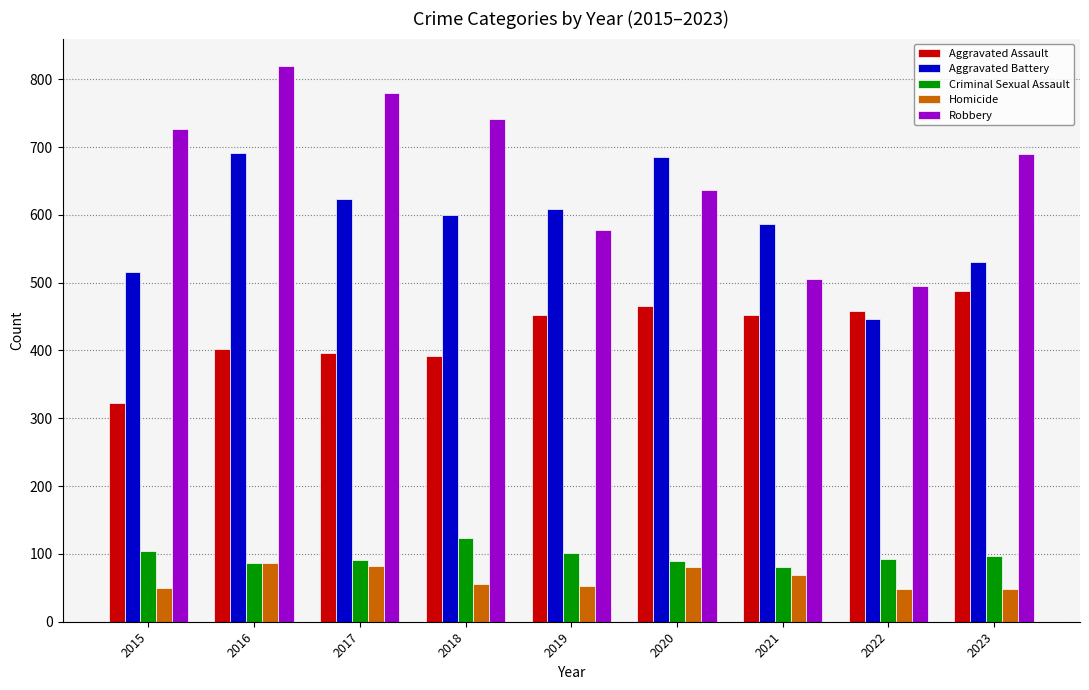

What is the spread (max minus min) of values at 2020?

605